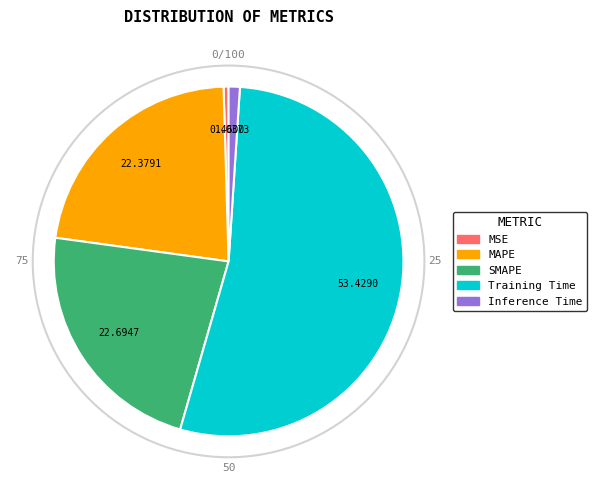

Does Training Time represent more than half of the total?

Yes